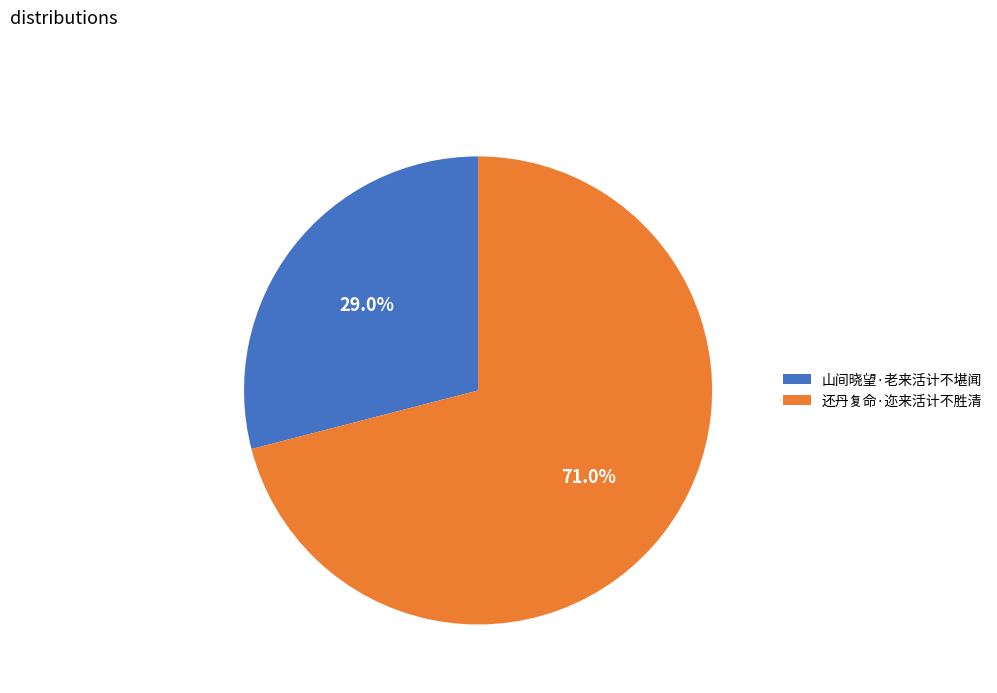

Approximately how many times larger is the value at 山间晓望·老来活计不堪闻 compared to 还丹复命·迩来活计不胜清?

0.4